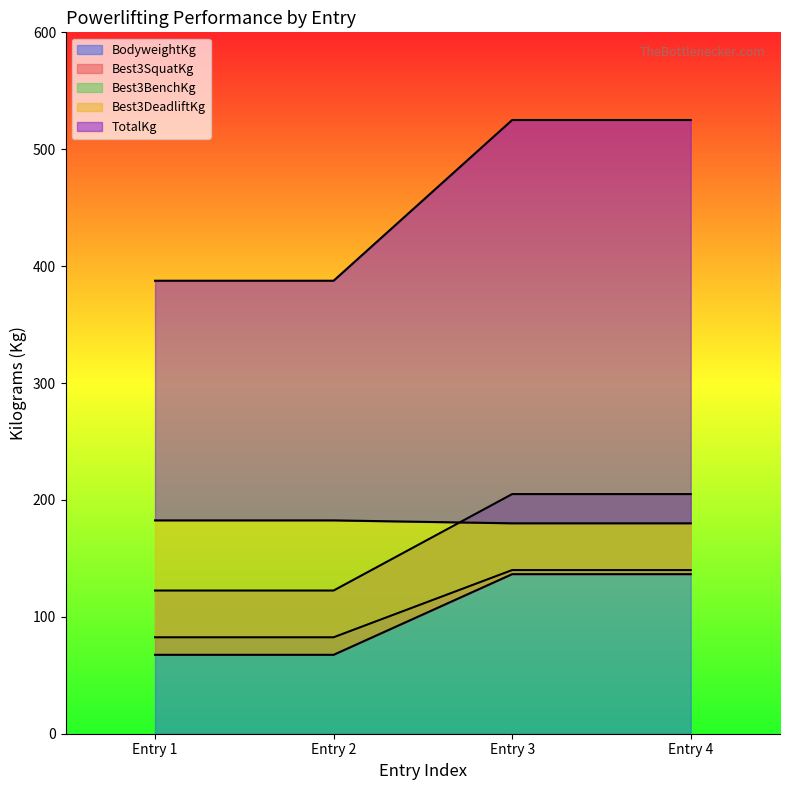

The value of BodyweightKg at Entry 3 is 136.5. True or false?

True